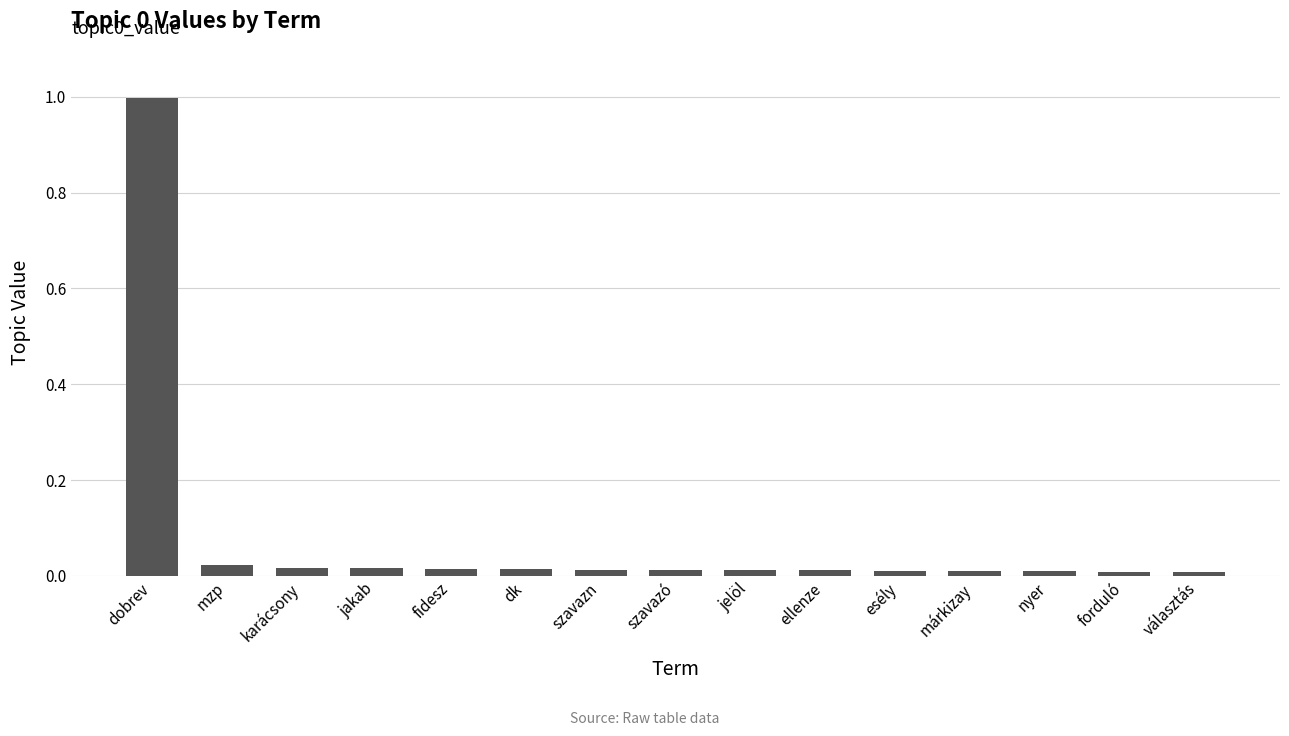

What is the difference between the maximum and minimum values?

1.0